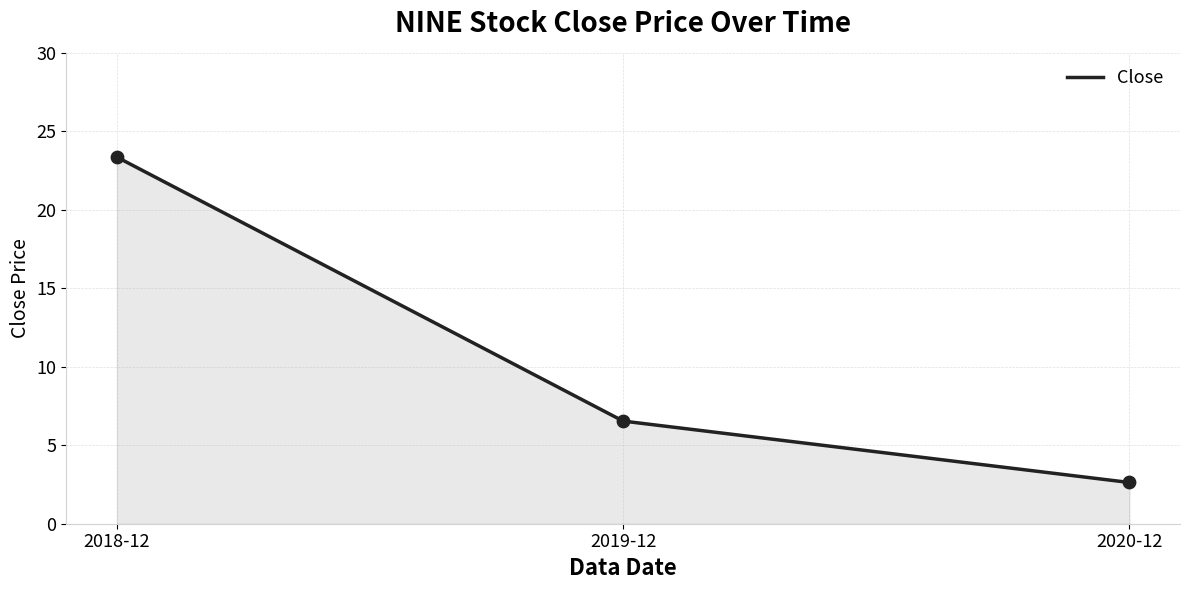

Which has a higher value, 2020-12 or 2018-12?

2018-12